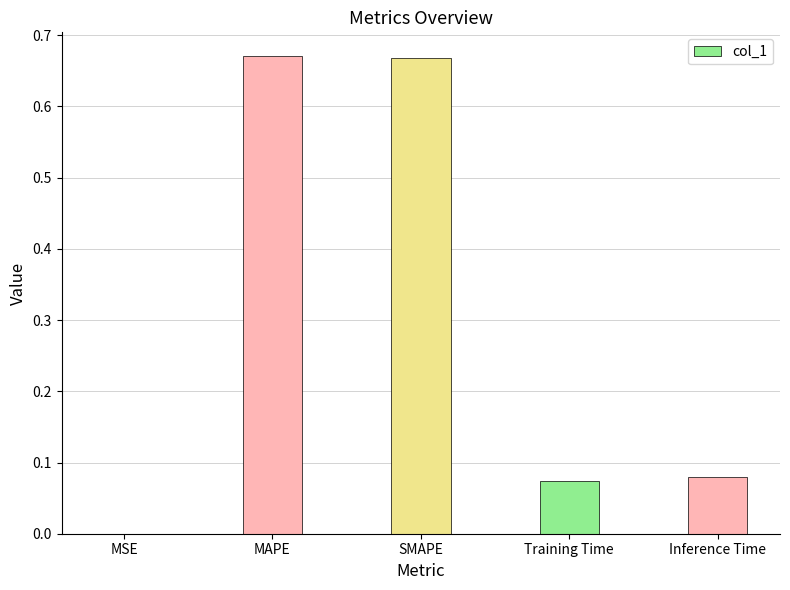

True or false: the data shows 0.0 at Training Time.

False